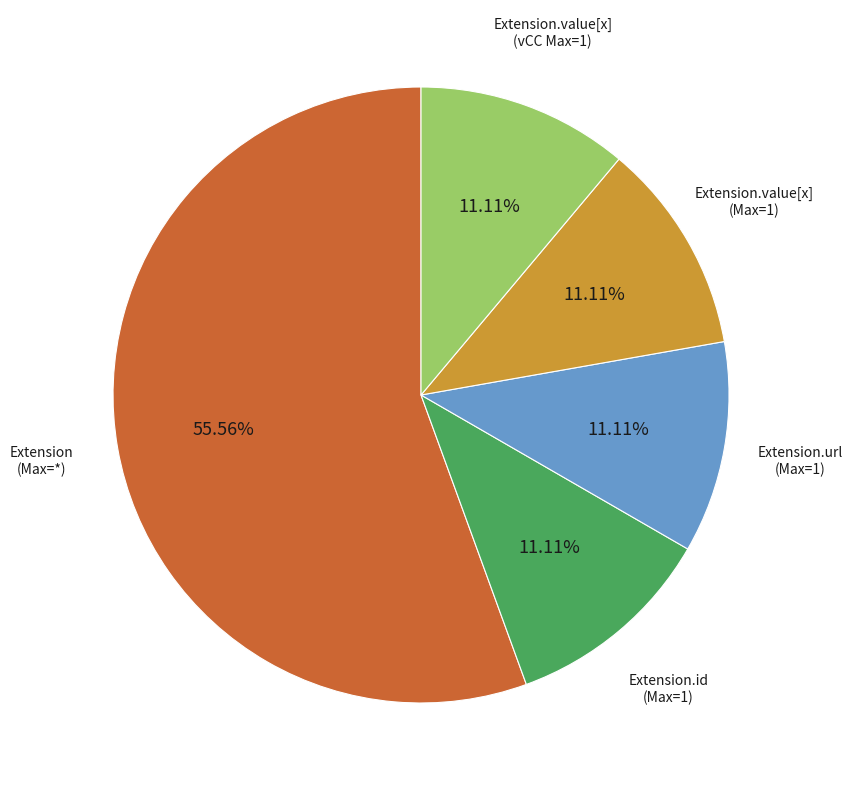

How many slices are in this pie chart?

5